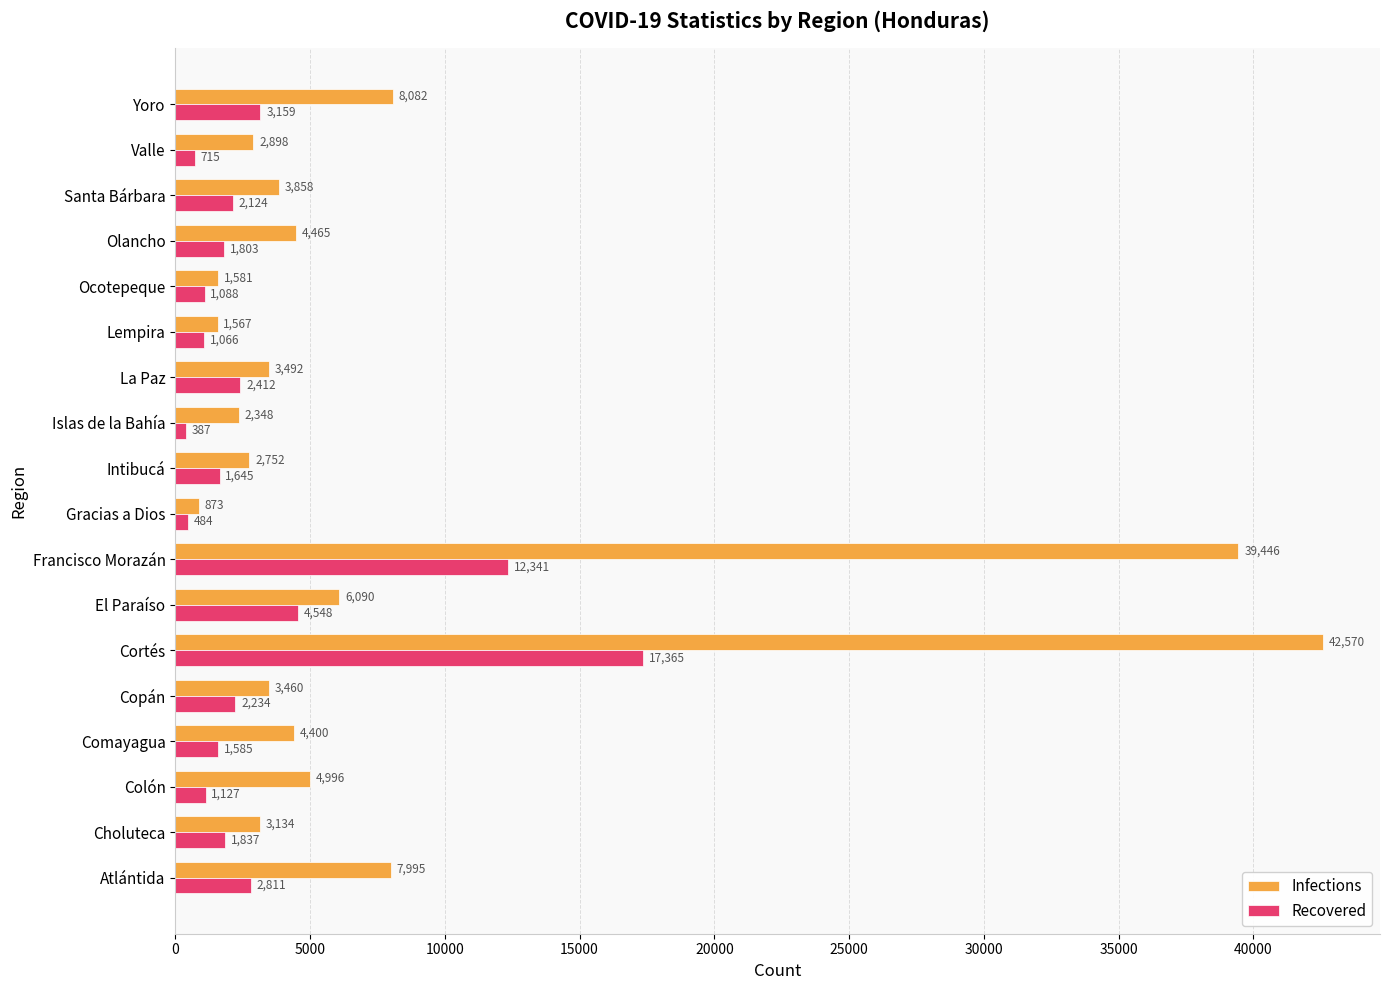

Read the Recovered value at Islas de la Bahía, to the nearest 10.

390